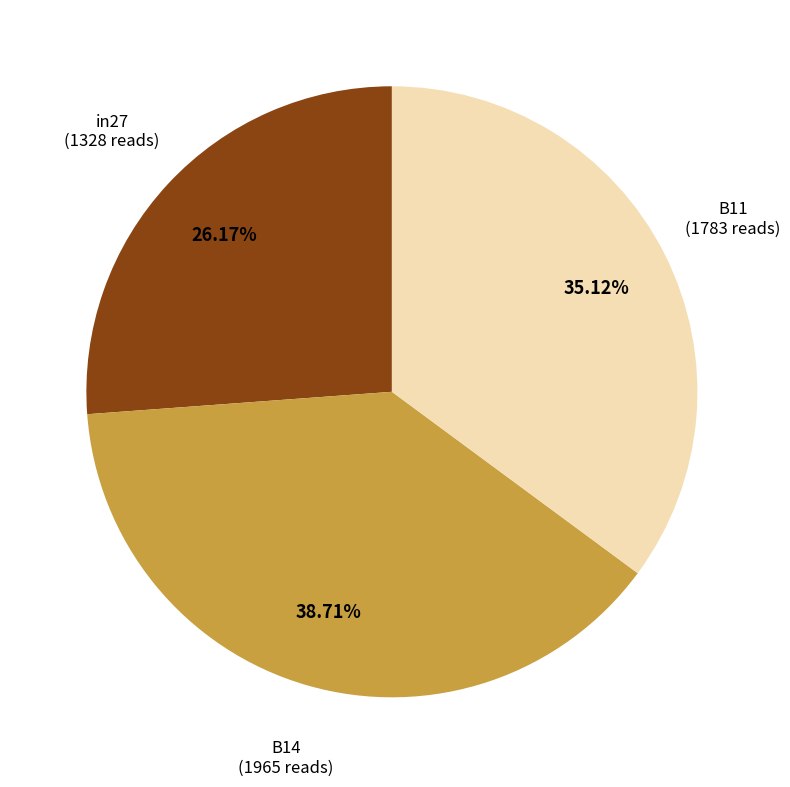

Is there any slice that represents more than half of the pie?

No